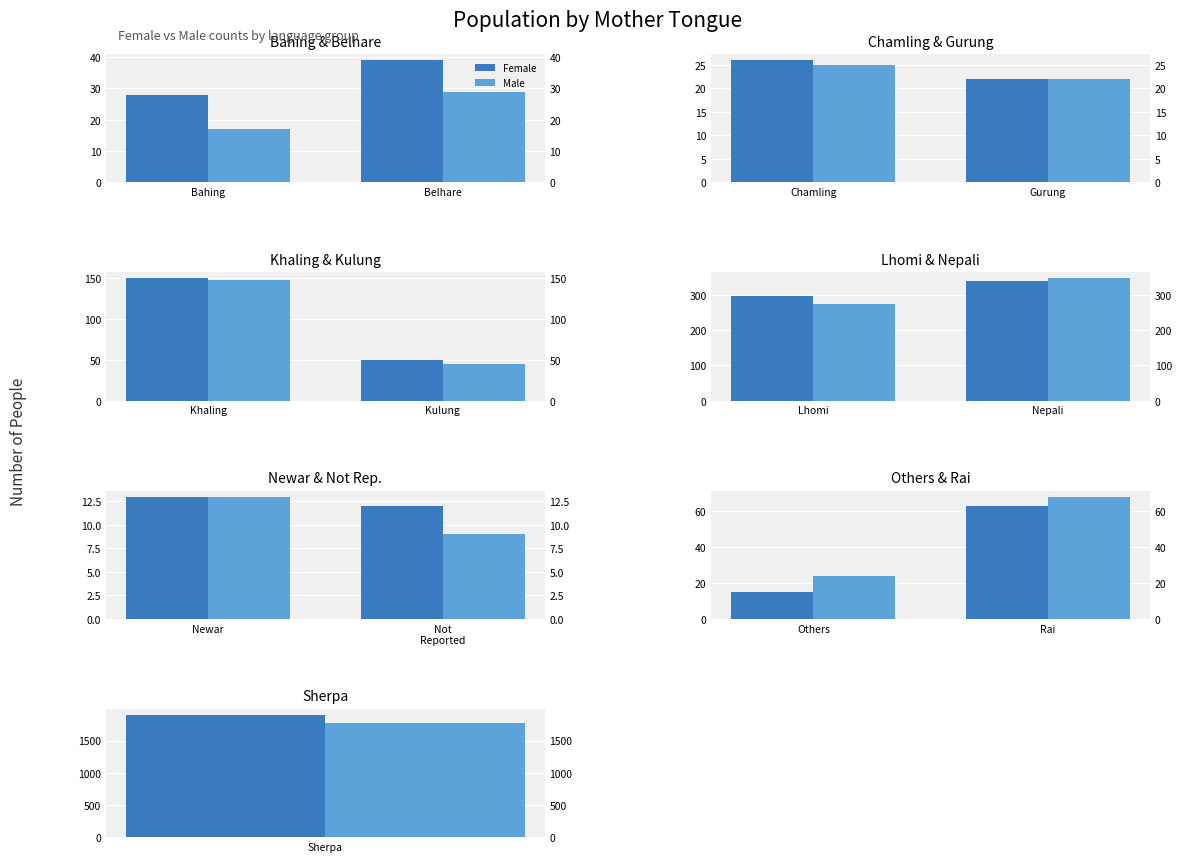

What position from the right is Rai?

1